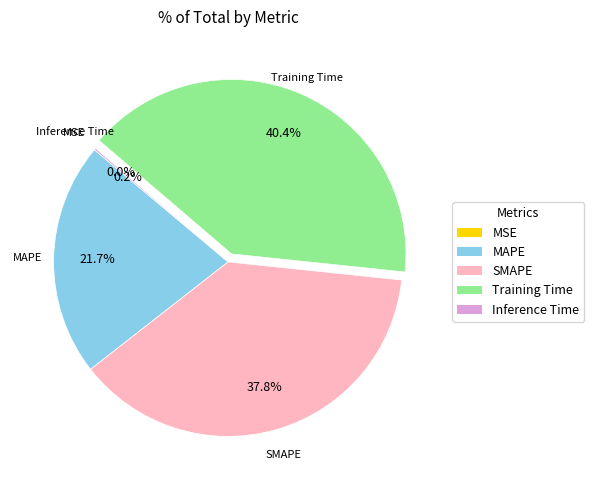

Which has a higher value, SMAPE or MAPE?

SMAPE